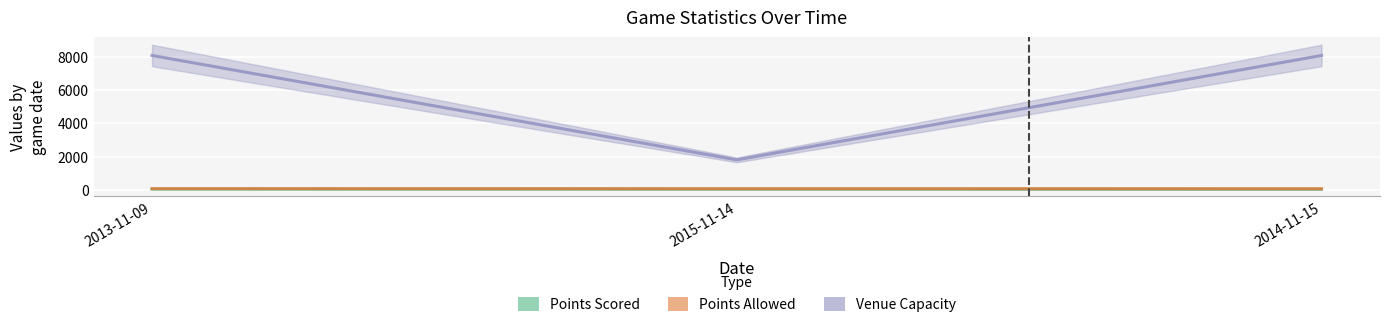

What is the sum of all Points Scored values?

147